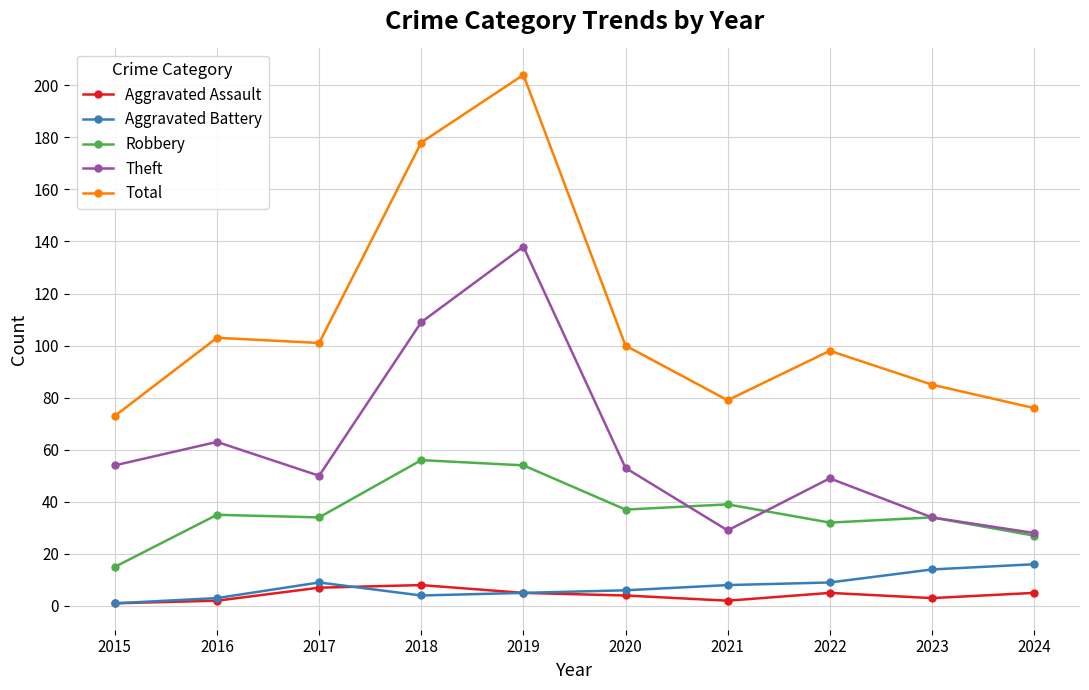

True or false: Total has more than 2 interior local peaks.

True